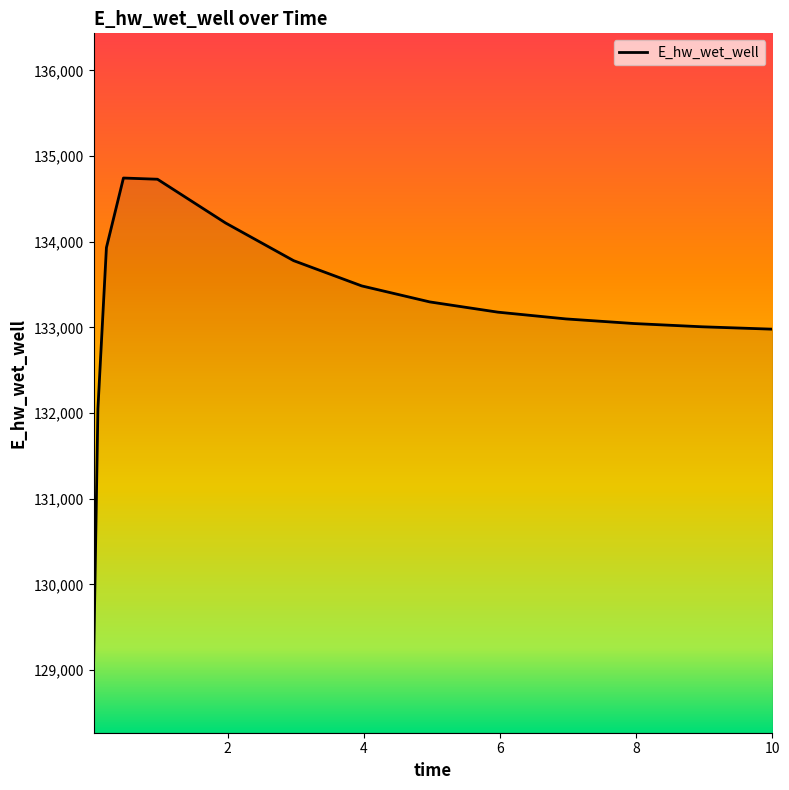

How many lines are shown in the chart?

1